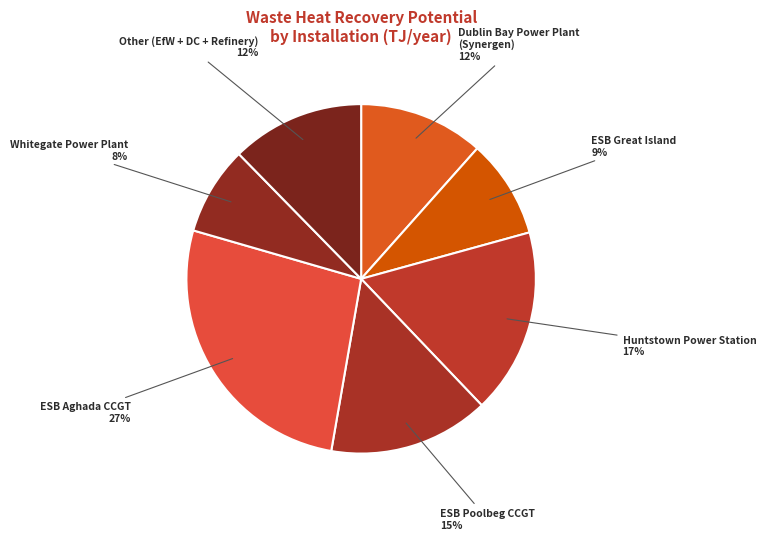

To the nearest percent, what percentage of the pie is ESB Aghada CCGT?

27%